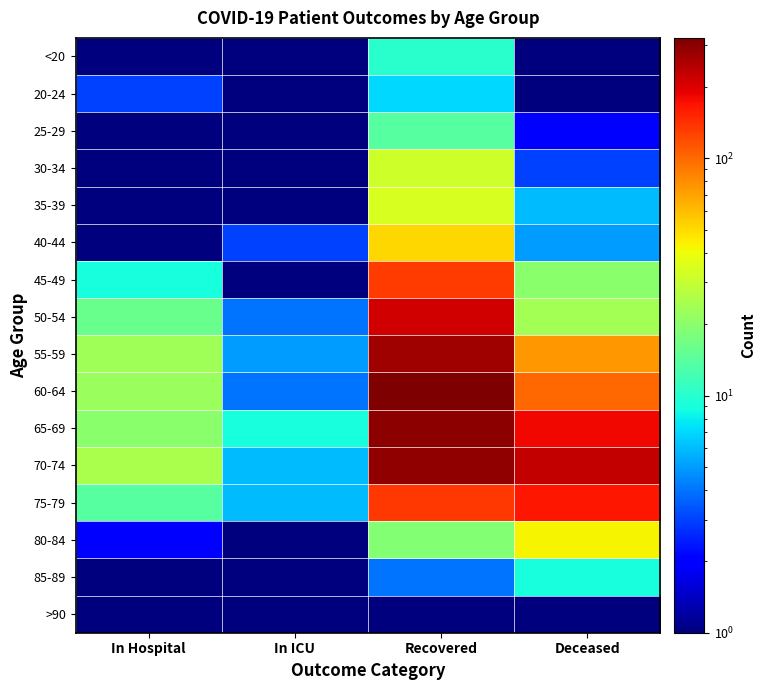

Between In ICU and Recovered, which series saw the biggest shift?

60-64